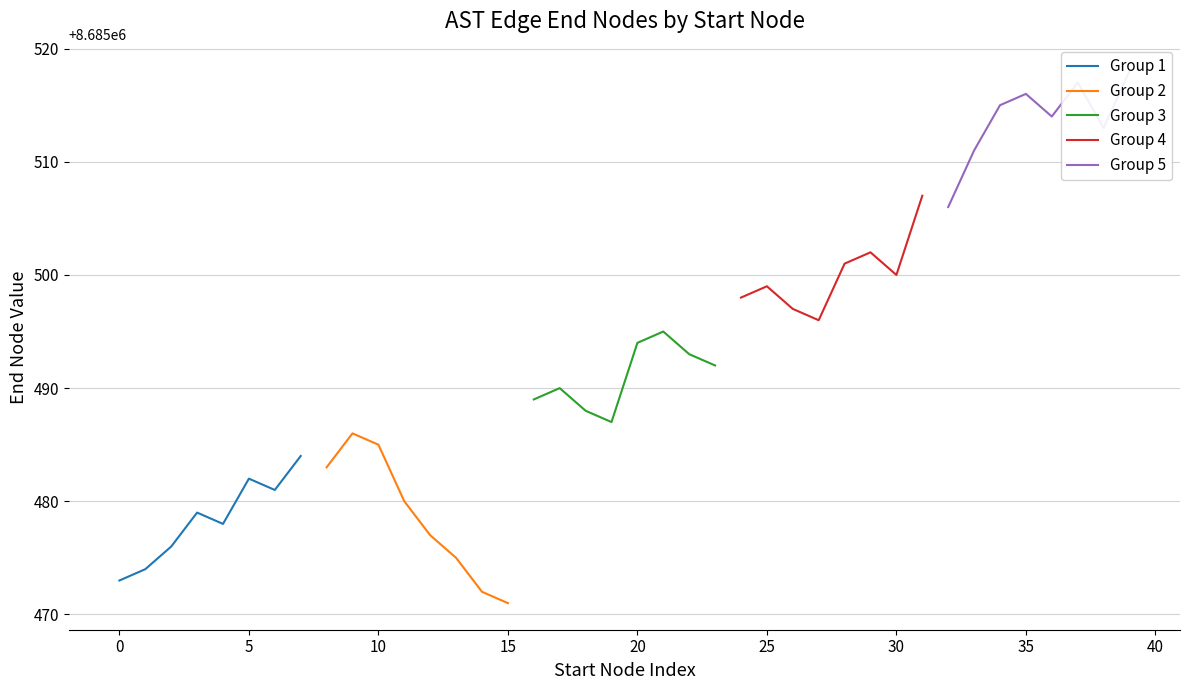

Does the chart have visible grid lines?

Yes